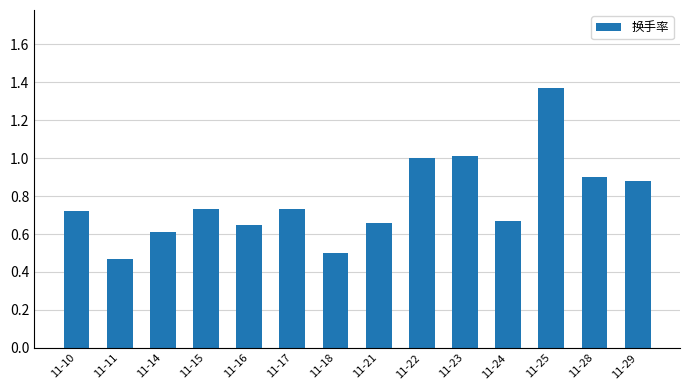

What is the change in value from 11-23 to 11-28?

-0.1